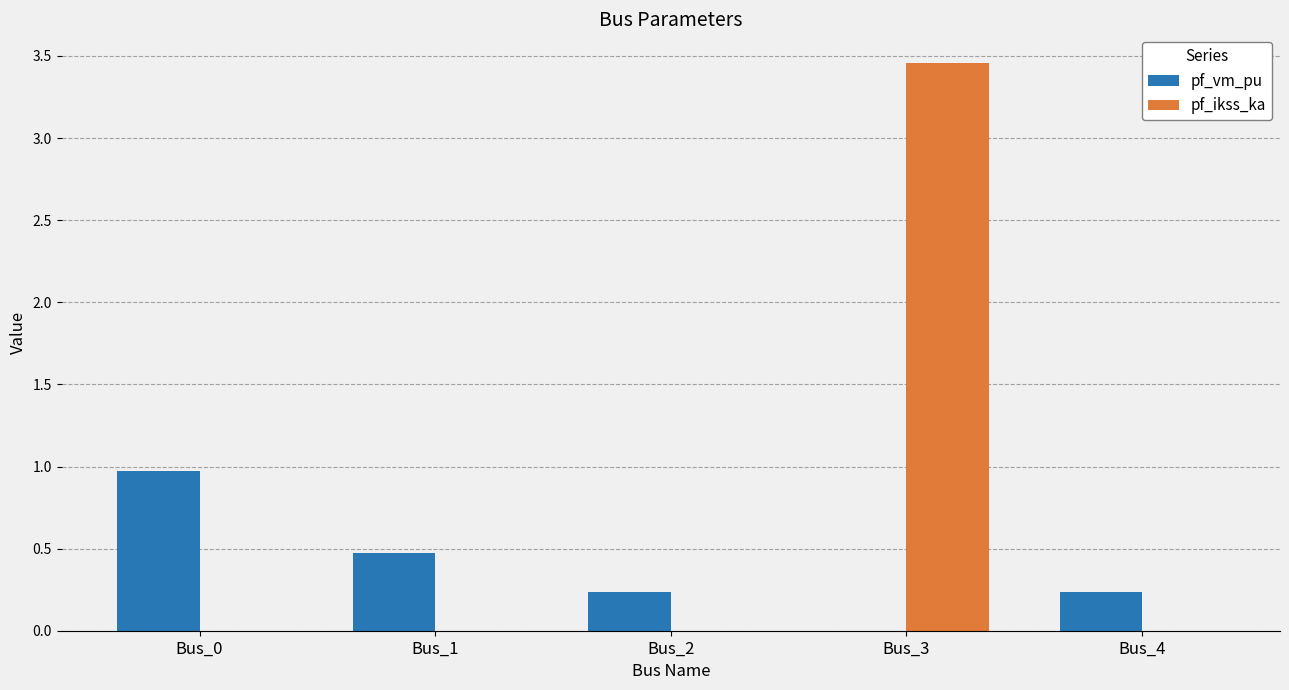

Which series has the largest range (max minus min)?

pf_ikss_ka